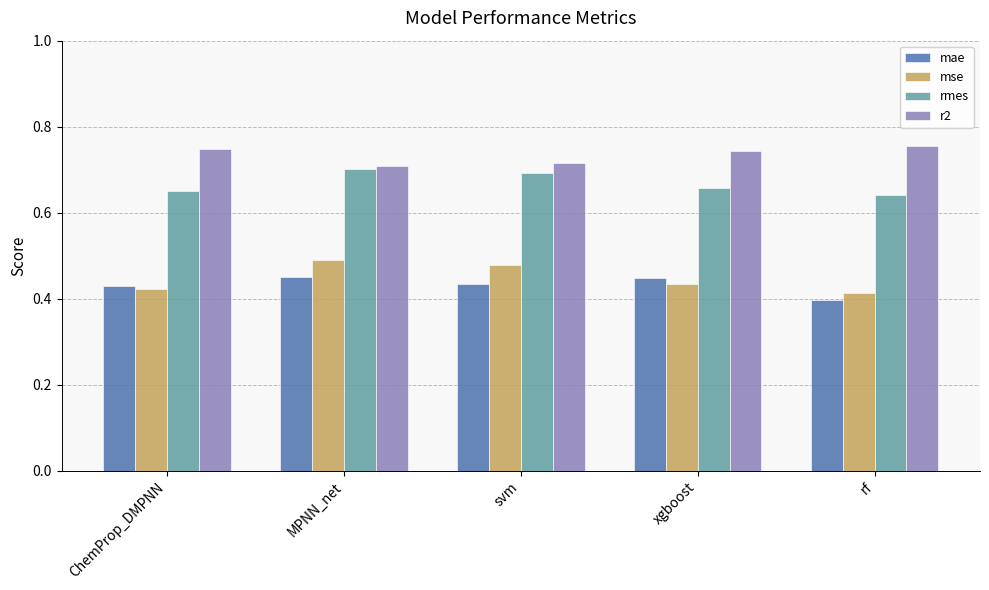

Between ChemProp_DMPNN and svm, which series saw the biggest shift?

mse